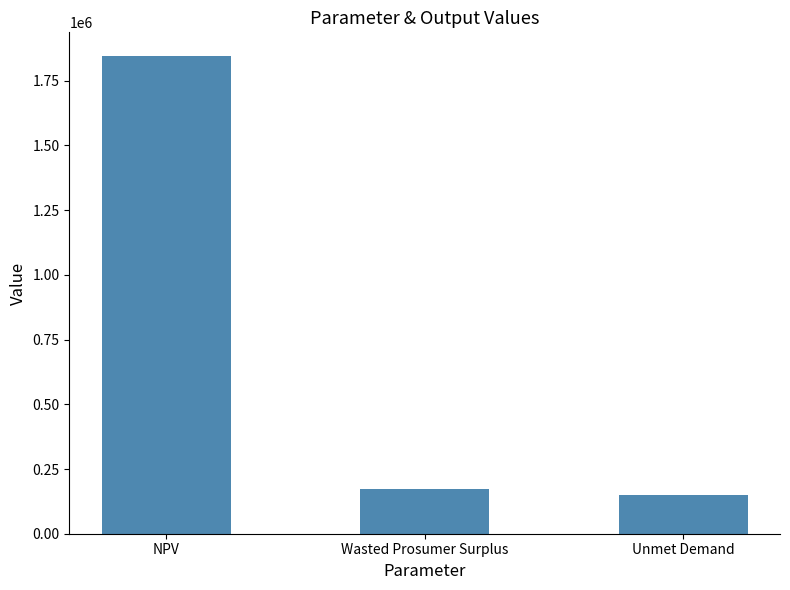

What is the difference between the maximum and minimum values?

1696299.0